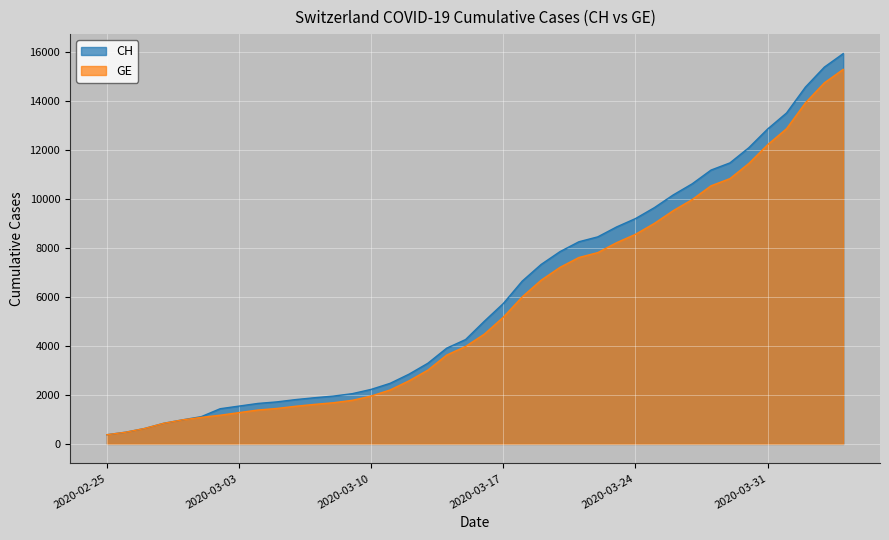

True or false: CH and GE cross at least once.

False